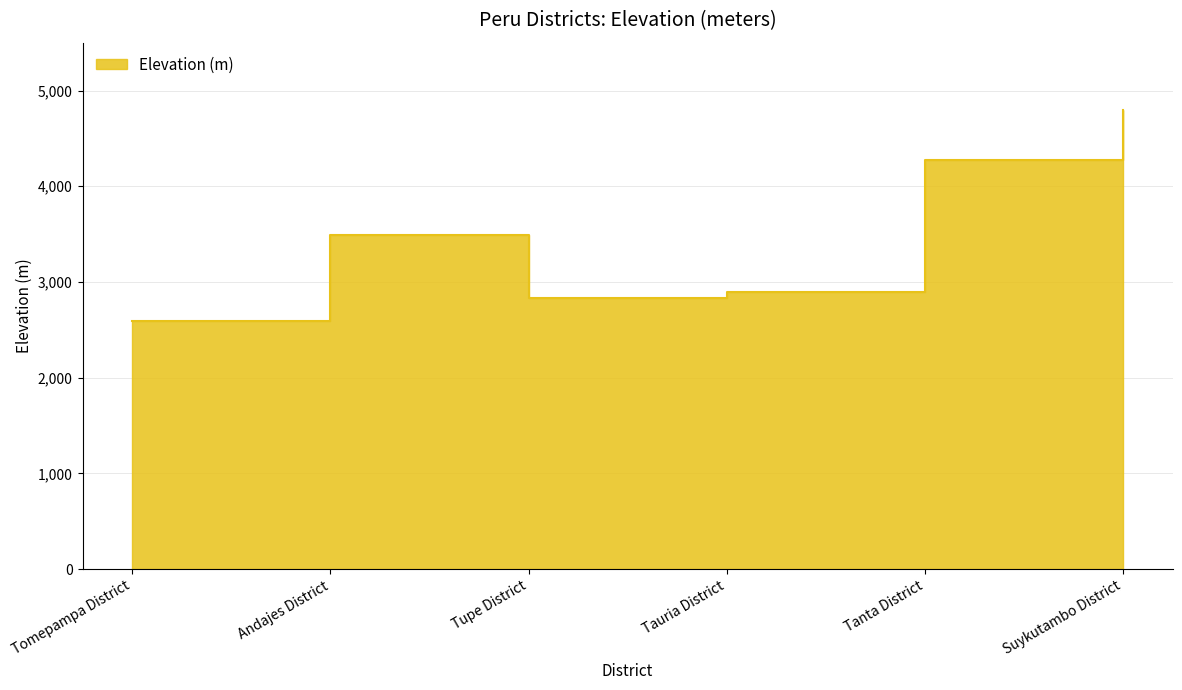

How many lines are shown in the chart?

1